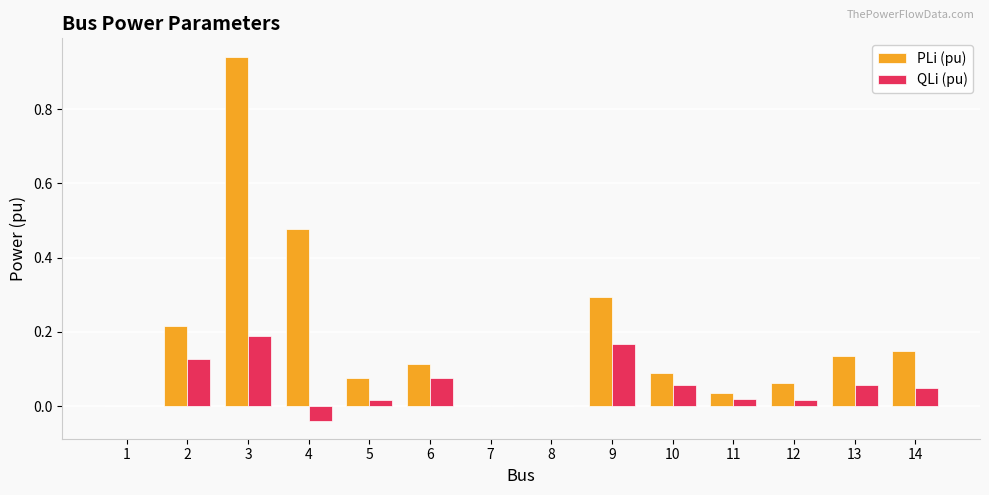

At which label does QLi (pu) reach its peak?

3